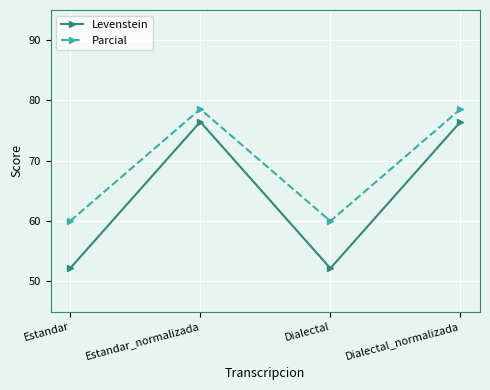

True or false: Levenstein and Parcial intersect in this chart.

False